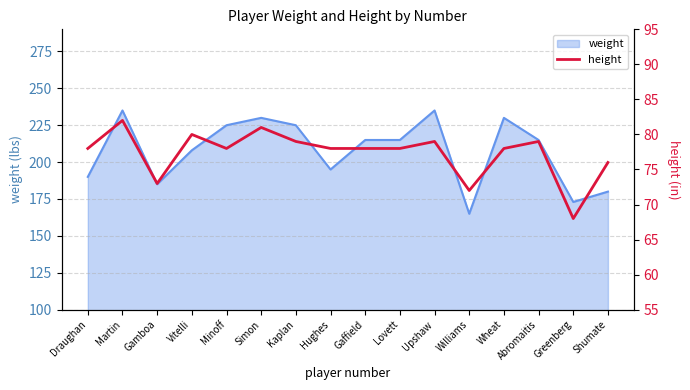

How many points are lower than both their immediate neighbors (excluding endpoints)?

4